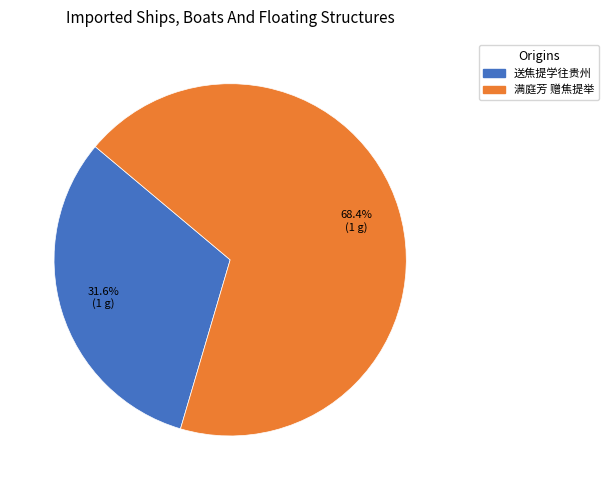

Which slice represents more than half of the pie?

满庭芳 赠焦提举